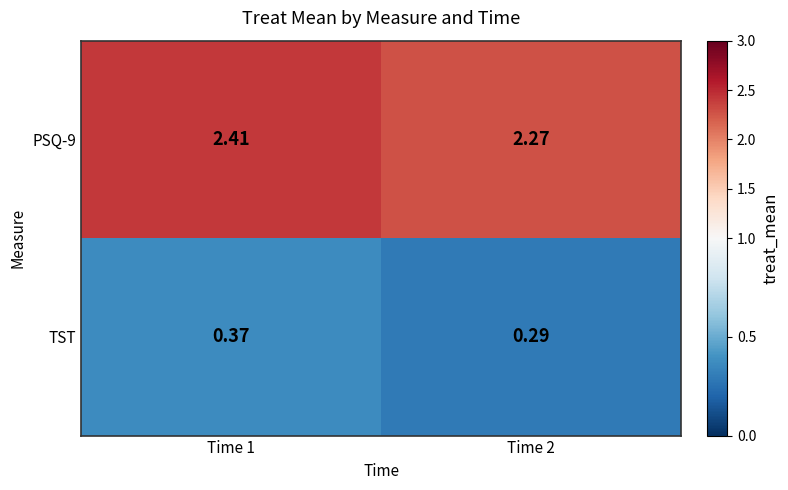

Count the number of data series in this chart.

2